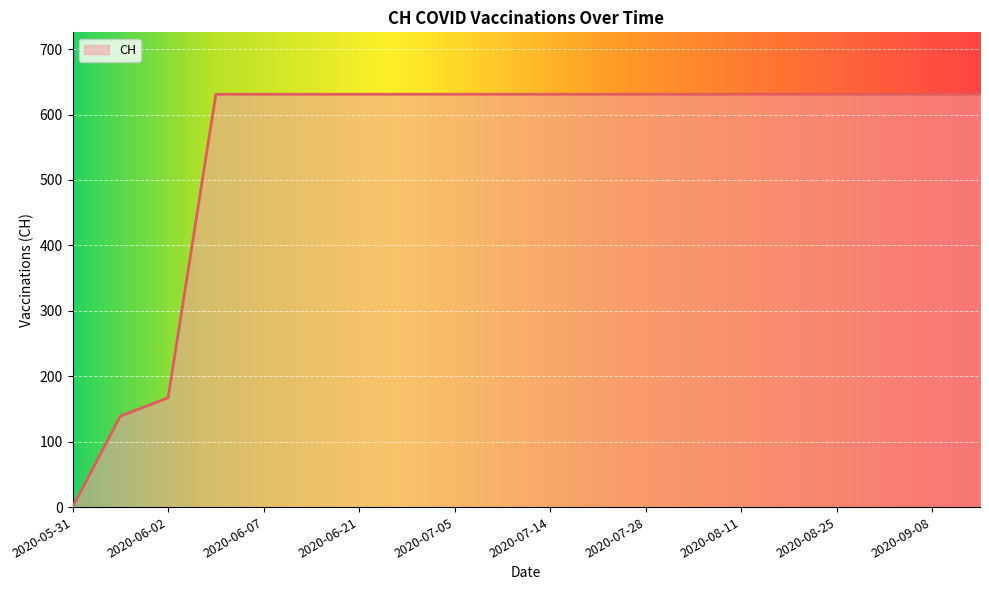

What is the greatest value displayed?

631